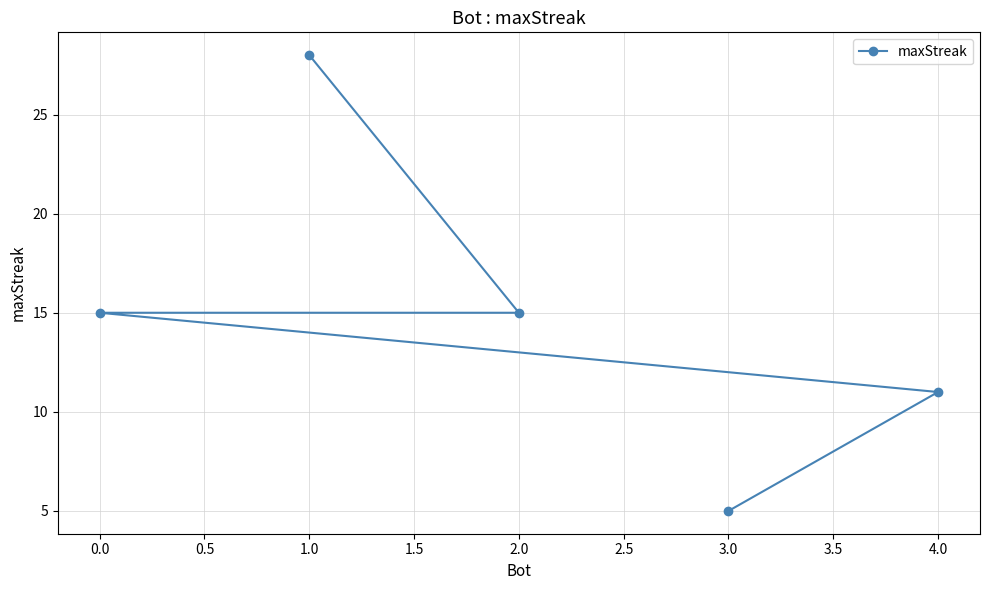

What is the label of the 2nd point from the right?

3.0